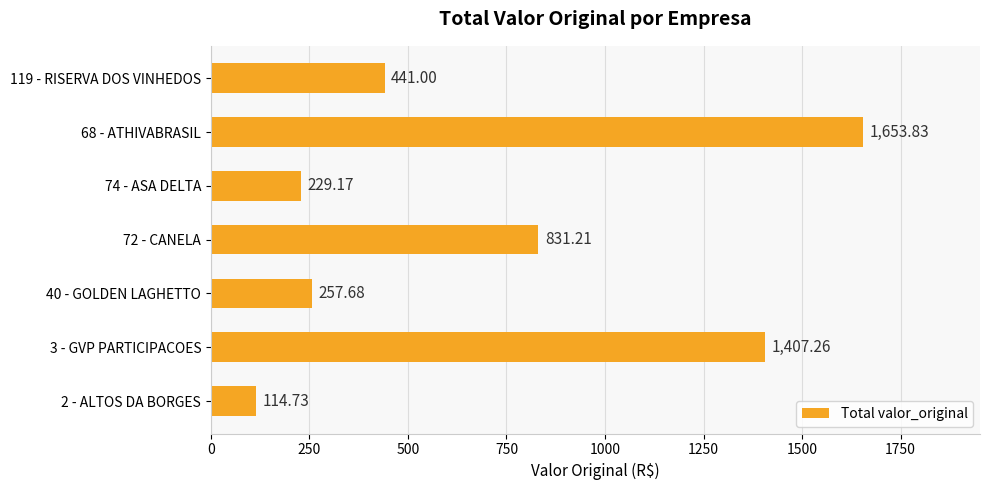

What is the sum of all values?

4934.9